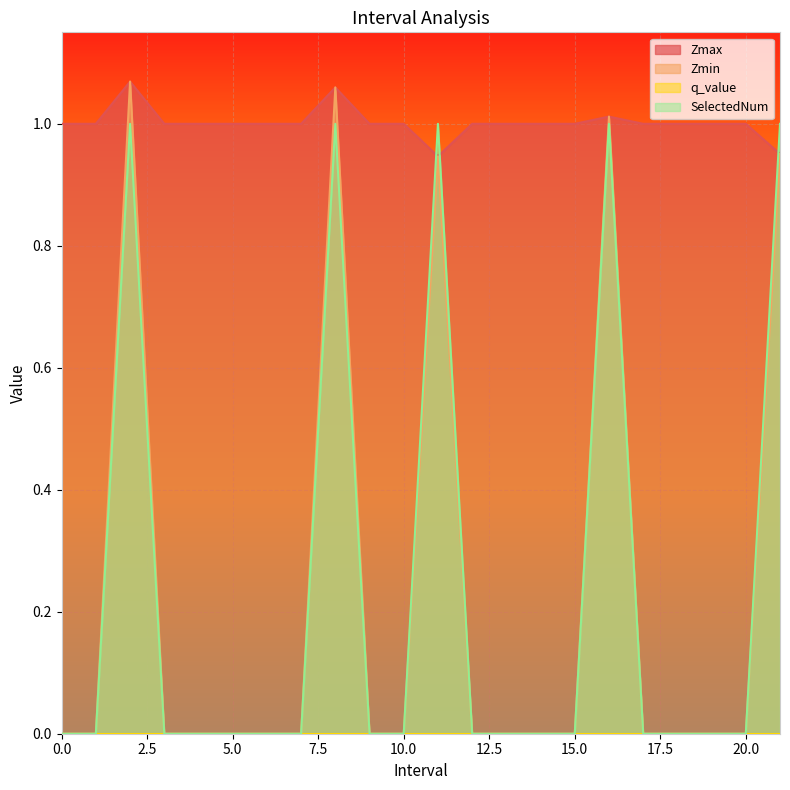

True or false: Zmax and SelectedNum intersect in this chart.

True